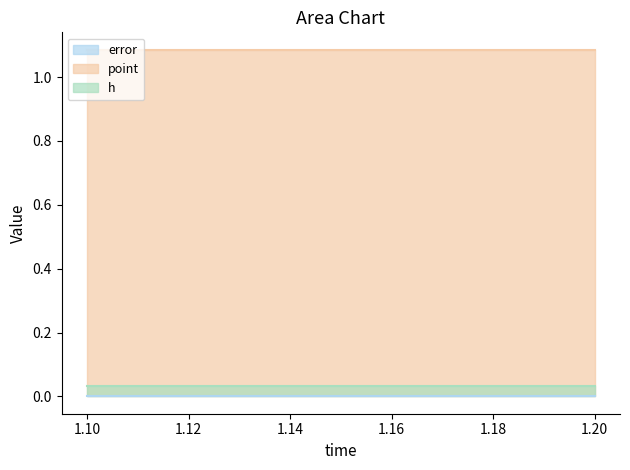

What is the value of the point point at the 1st from the left?

1.1